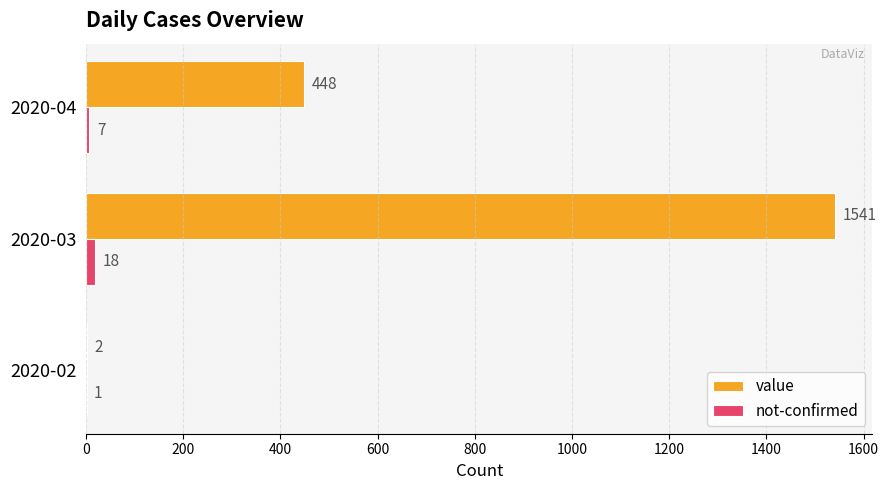

How many categories are shown in the chart?

3